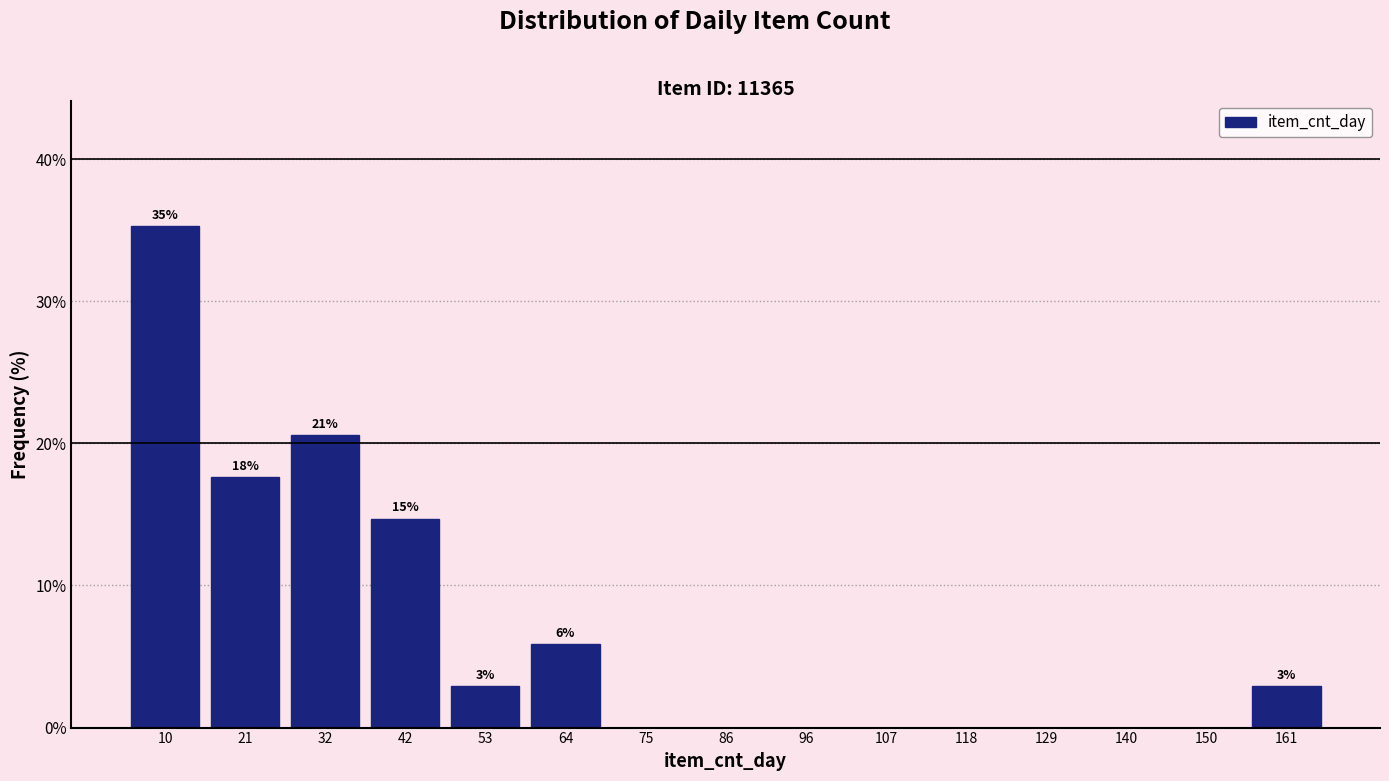

Which range on the x-axis has the tallest bar?

5.0 to 15.8